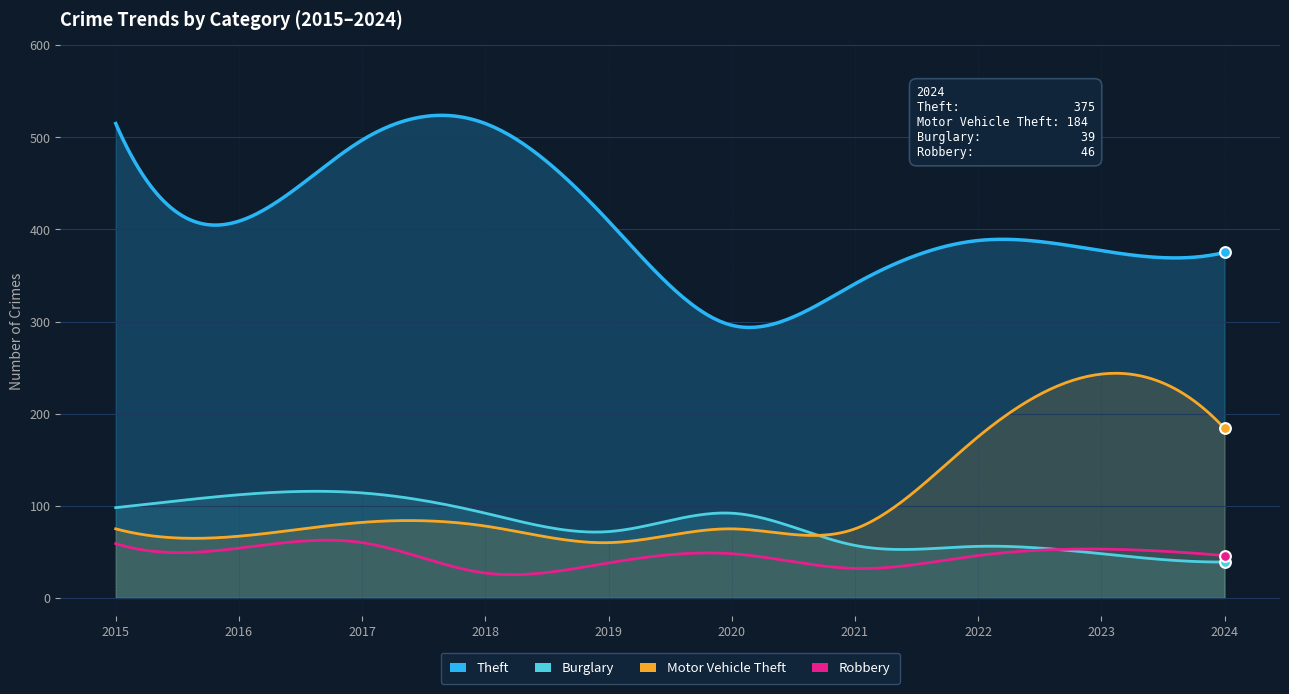

Which series has the largest total across all categories?

Theft